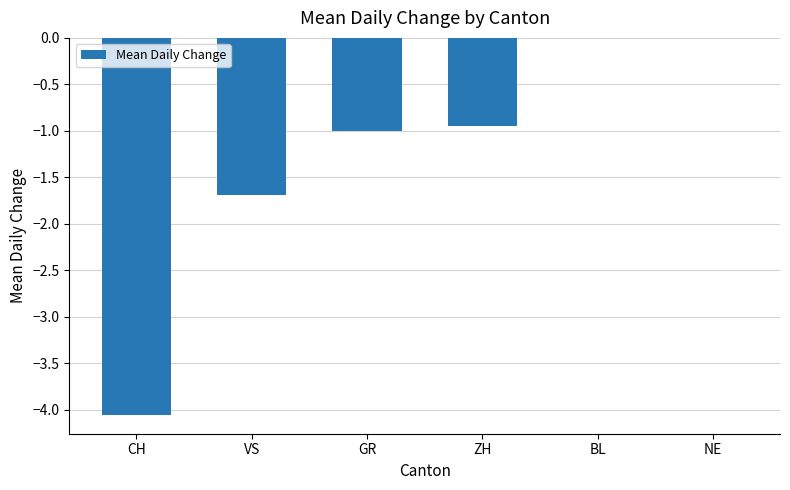

At which label is the value closest to -2?

VS